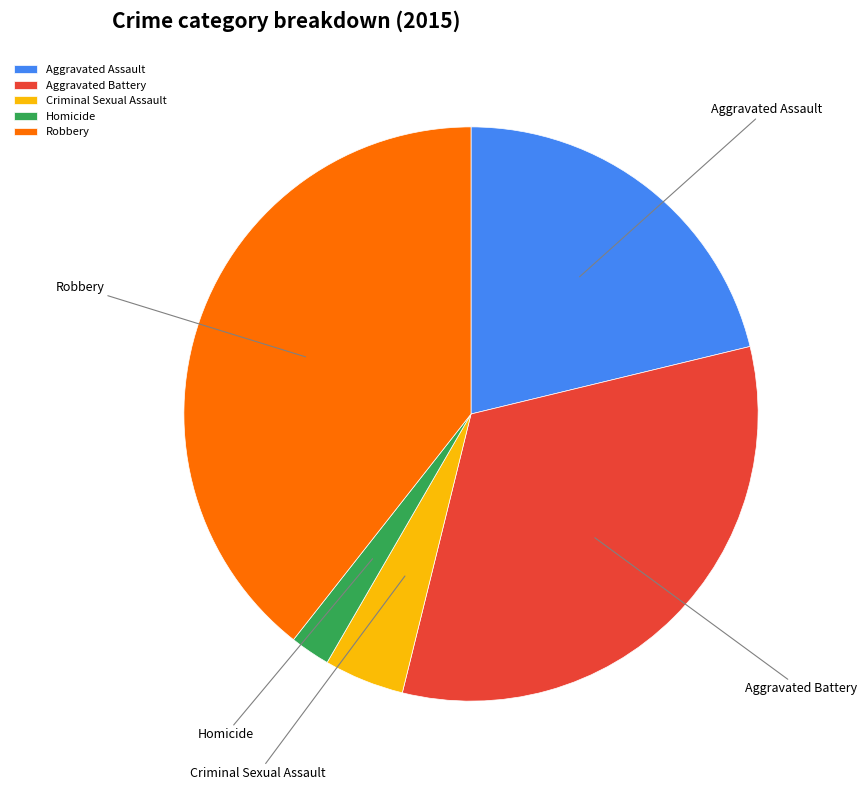

Rank the categories by value from highest to lowest.

Robbery, Aggravated Battery, Aggravated Assault, Criminal Sexual Assault, Homicide